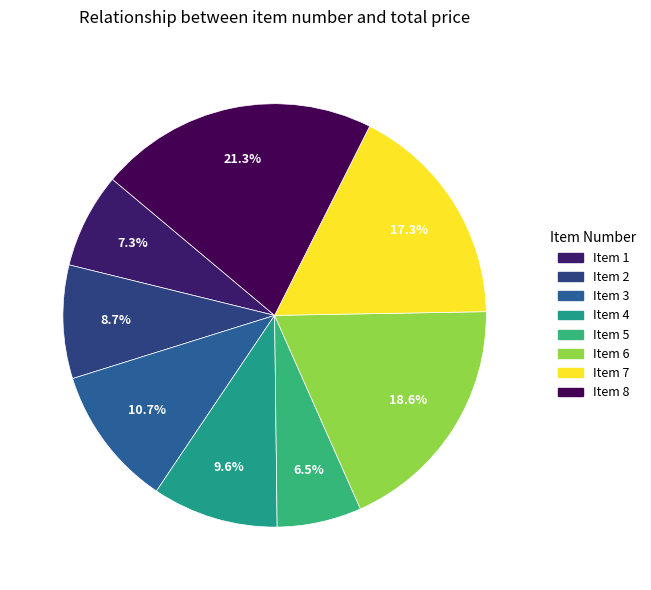

How many slices are in this pie chart?

8